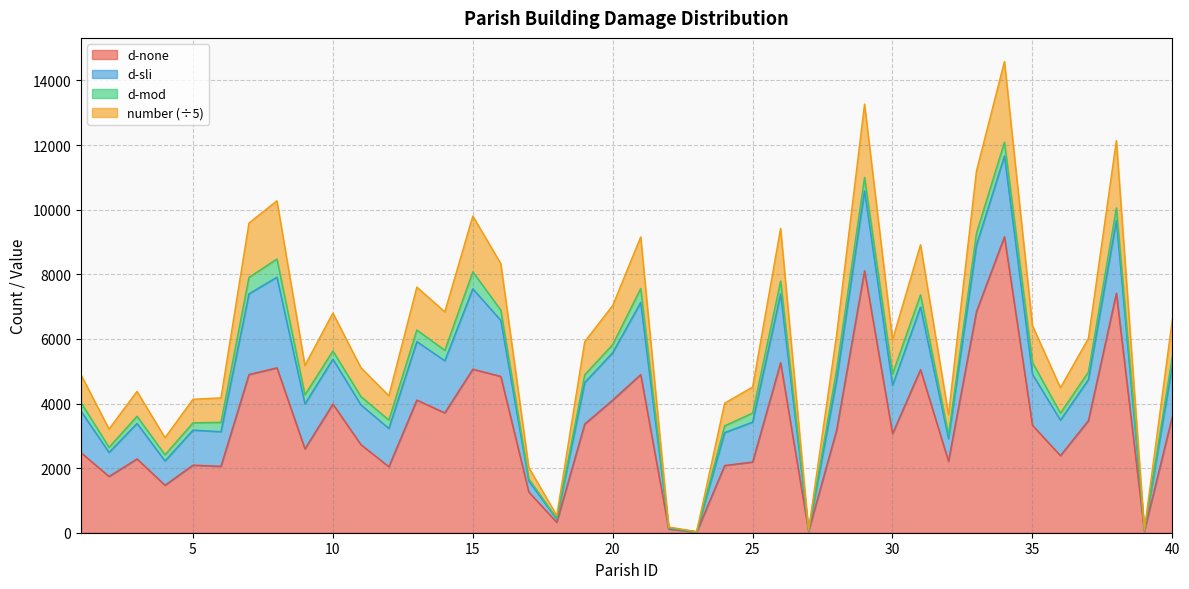

Which series has the largest range (max minus min)?

number